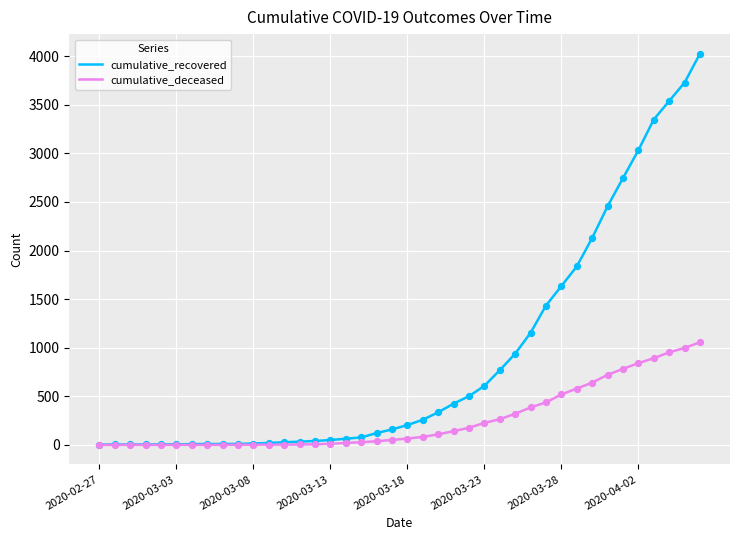

Which series has the largest total across all categories?

cumulative_recovered